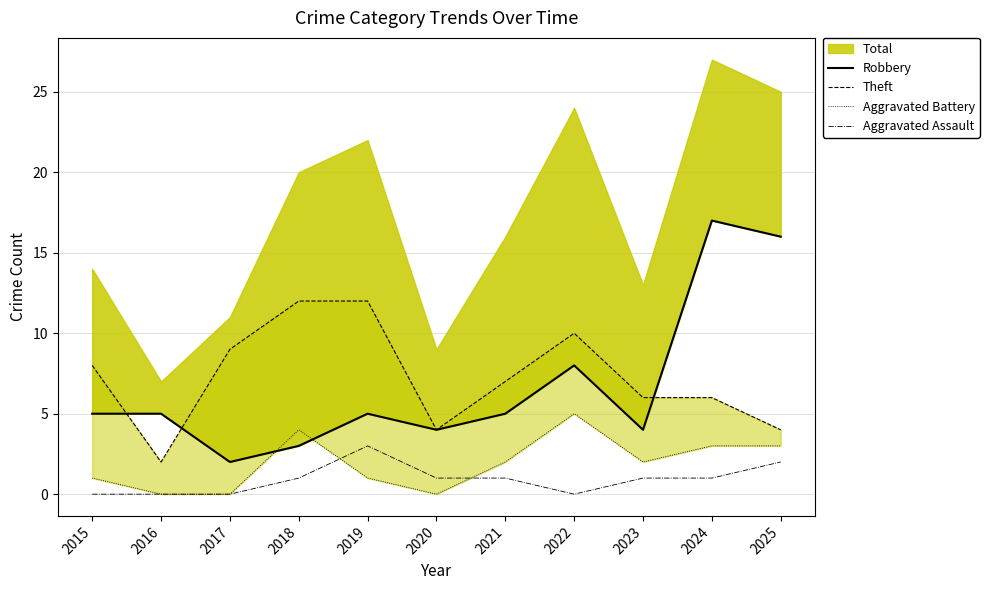

True or false: Aggravated Battery and Theft intersect in this chart.

False